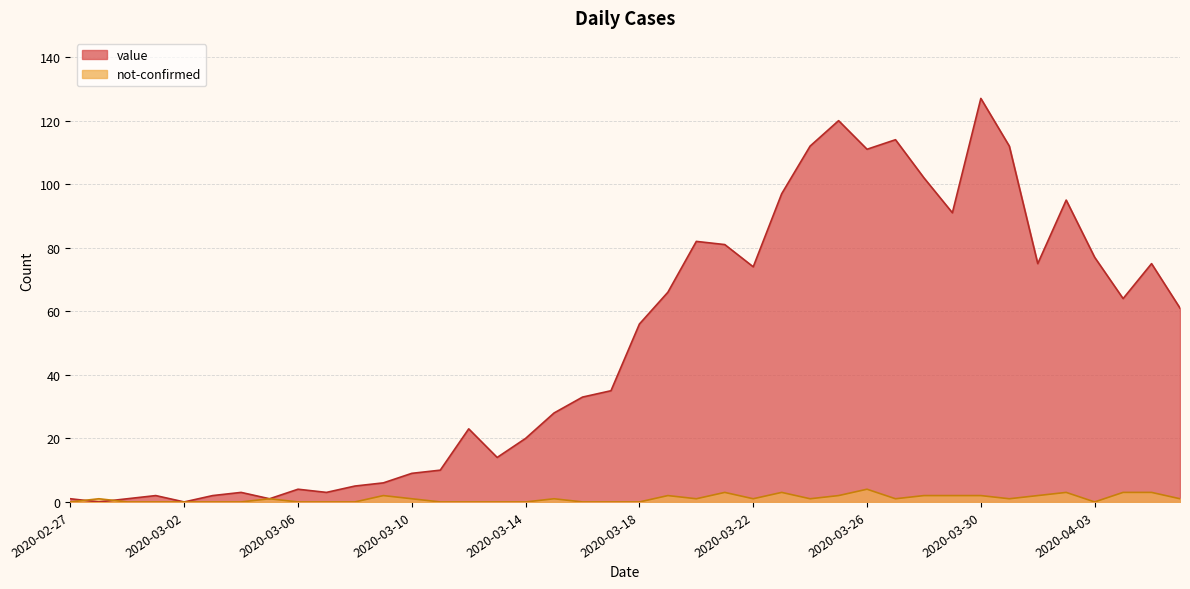

Reading left to right, transcribe all the data shown in this chart.

value: 1	0	1	2	0	2	3	1	4	3	5	6	9	10	23	14	20	28	33	35	56	66	82	81	74	97	112	120	111	114	102	91	127	112	75	95	77	64	75	61
not-confirmed: 0	1	0	0	0	0	0	1	0	0	0	2	1	0	0	0	0	1	0	0	0	2	1	3	1	3	1	2	4	1	2	2	2	1	2	3	0	3	3	1